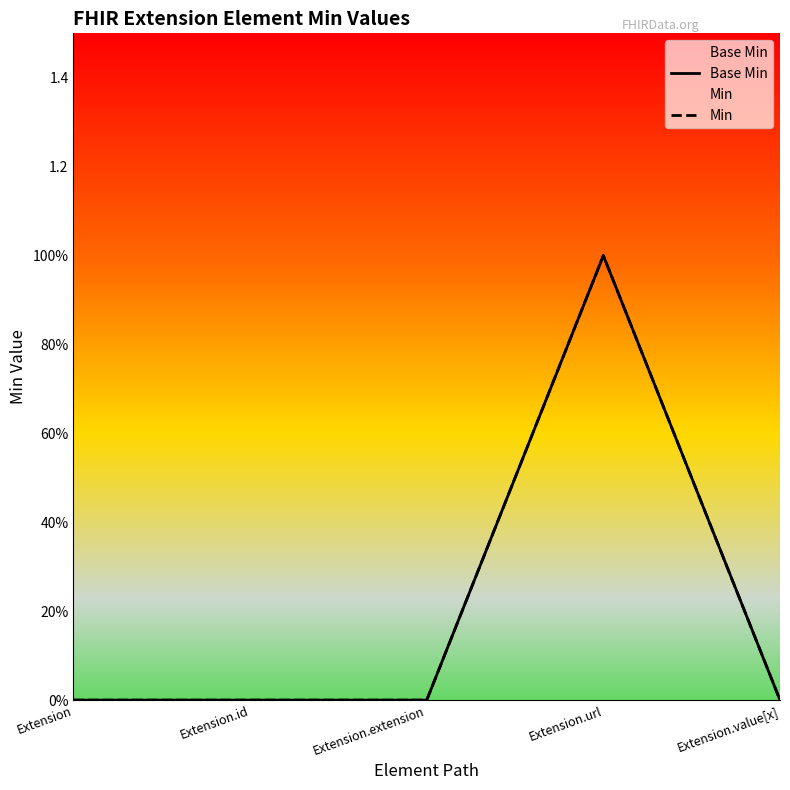

The value of Min at Extension.id is 0. True or false?

True